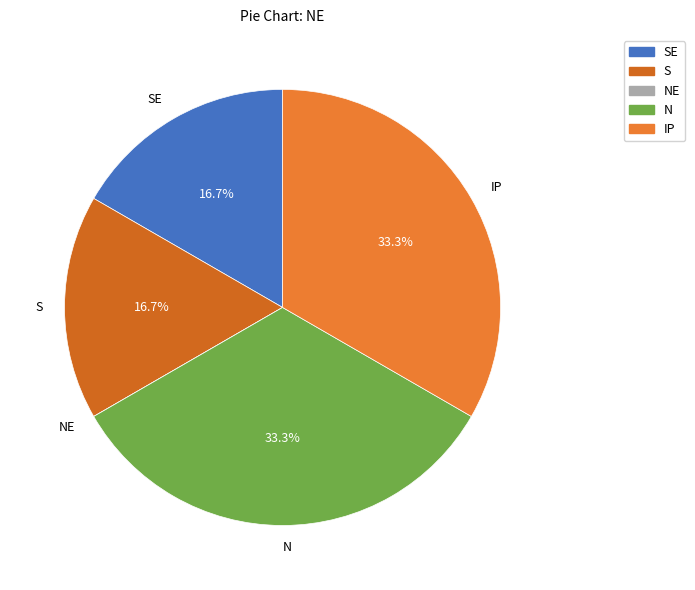

Which has a higher value, SE or N?

N